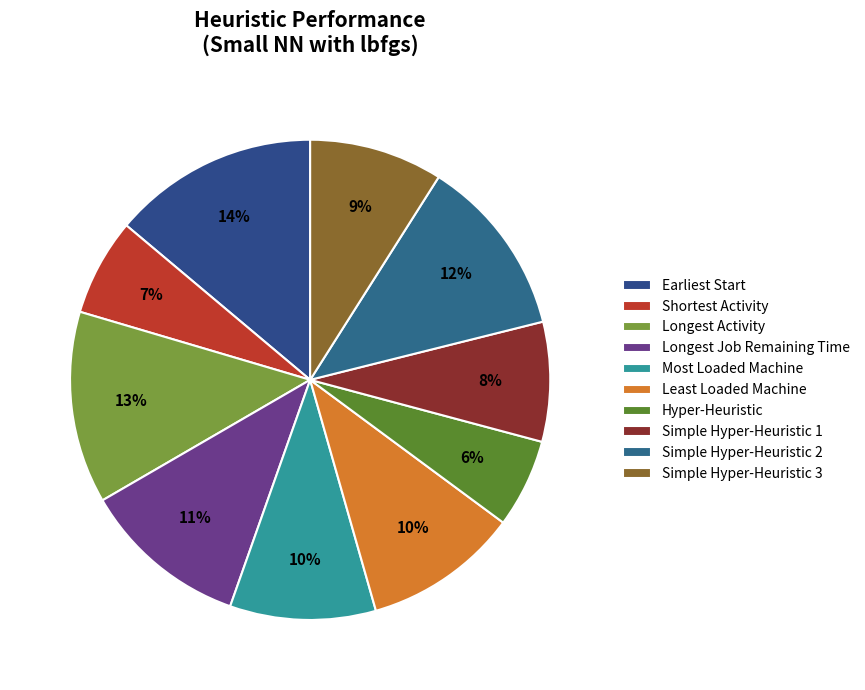

Rank the categories by value from lowest to highest.

Hyper-Heuristic, Shortest Activity, Simple Hyper-Heuristic 1, Simple Hyper-Heuristic 3, Most Loaded Machine, Least Loaded Machine, Longest Job Remaining Time, Simple Hyper-Heuristic 2, Longest Activity, Earliest Start